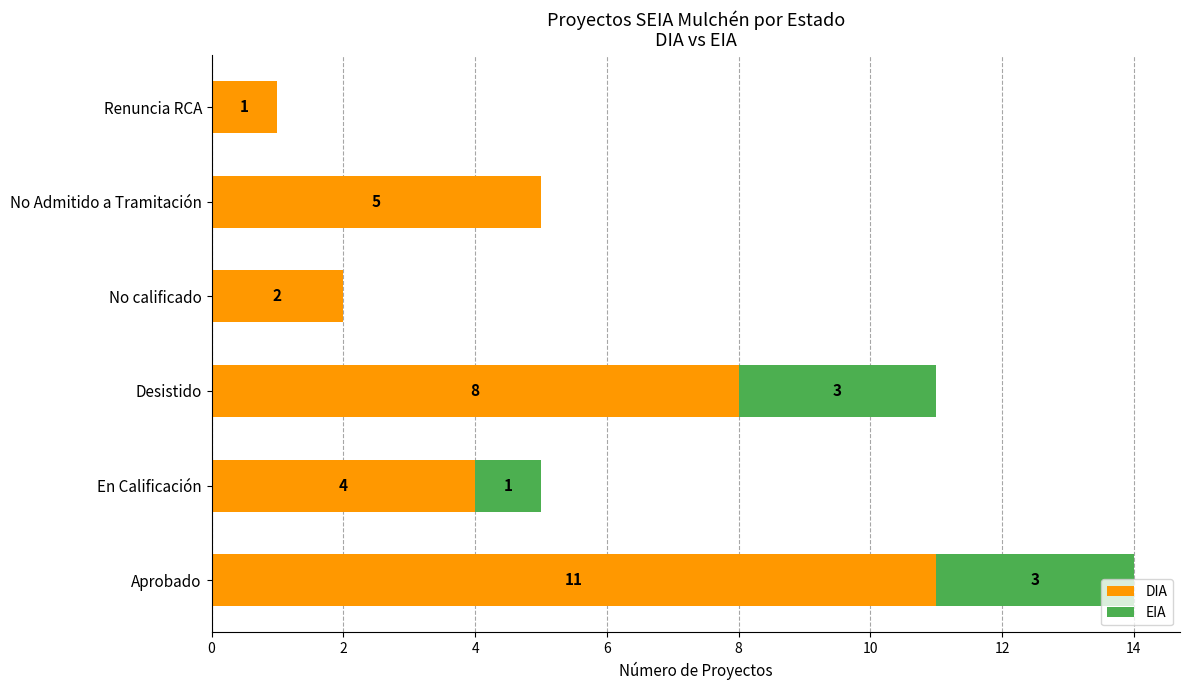

How many categories are shown in the chart?

6